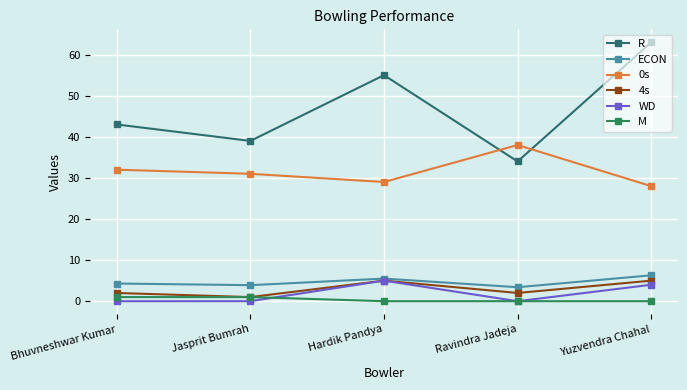

True or false: 0s and 4s cross at least once.

False